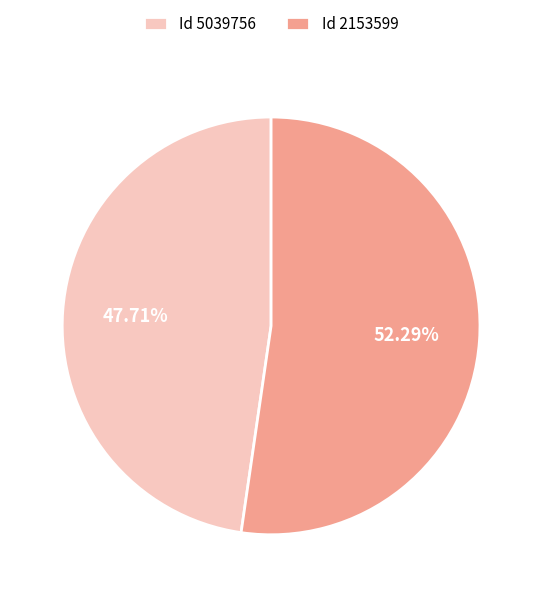

Does any single category account for the majority?

Yes